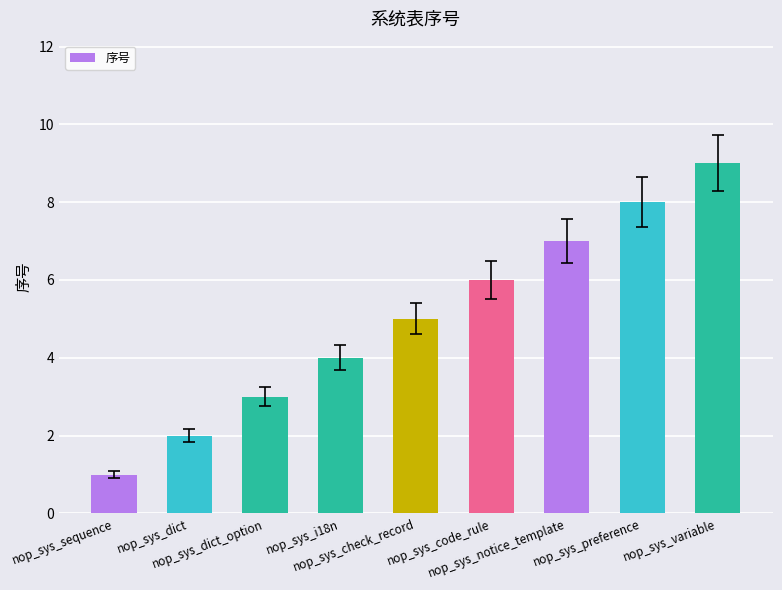

Rank the categories by value from highest to lowest.

nop_sys_variable, nop_sys_preference, nop_sys_notice_template, nop_sys_code_rule, nop_sys_check_record, nop_sys_i18n, nop_sys_dict_option, nop_sys_dict, nop_sys_sequence